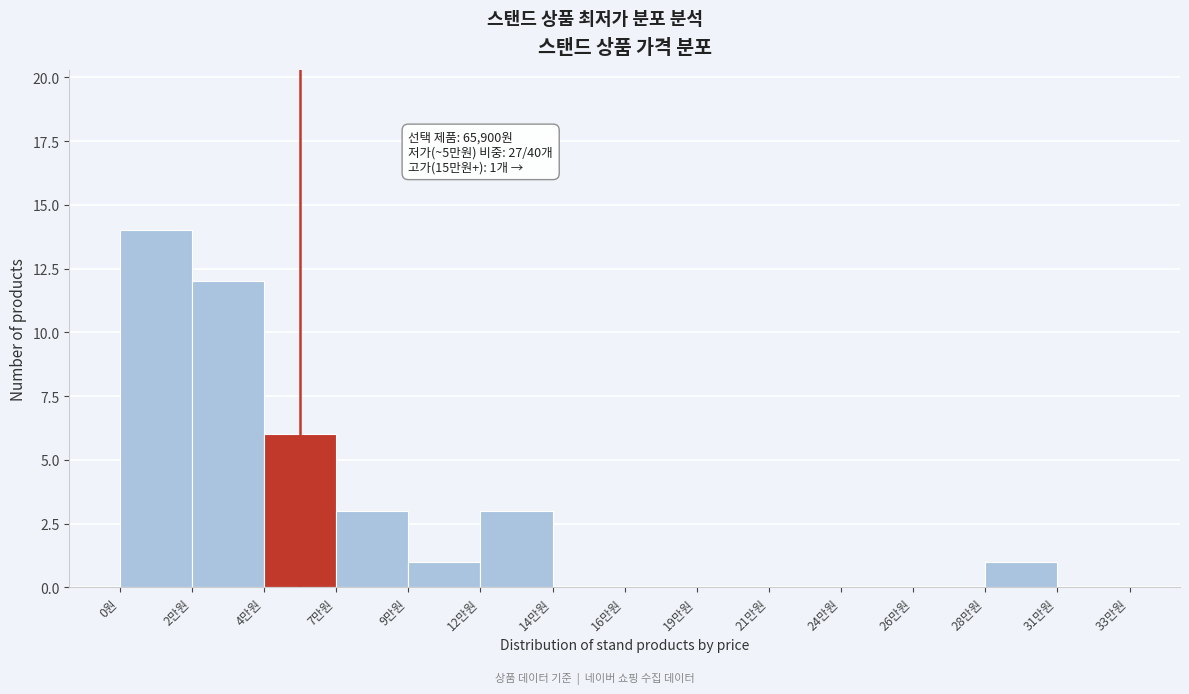

Reading left to right, transcribe all the data shown in this chart.

0원=14	2만원=12	4만원=6	7만원=3	9만원=1	12만원=3	14만원=0	16만원=0	19만원=0	21만원=0	24만원=0	26만원=0	28만원=1	31만원=0